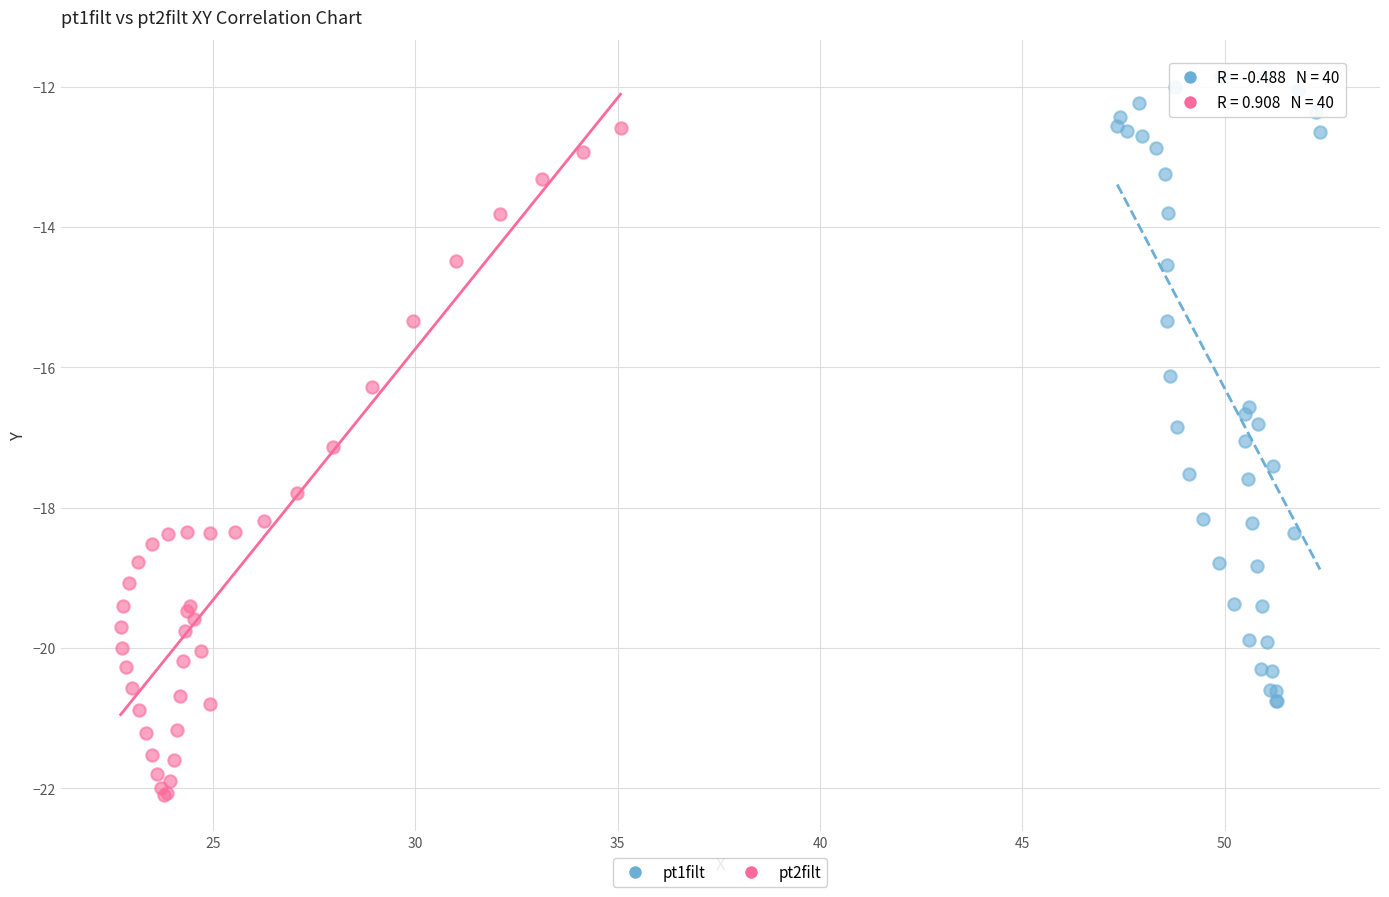

Which series has the largest Y range (max minus min)?

pt2filt